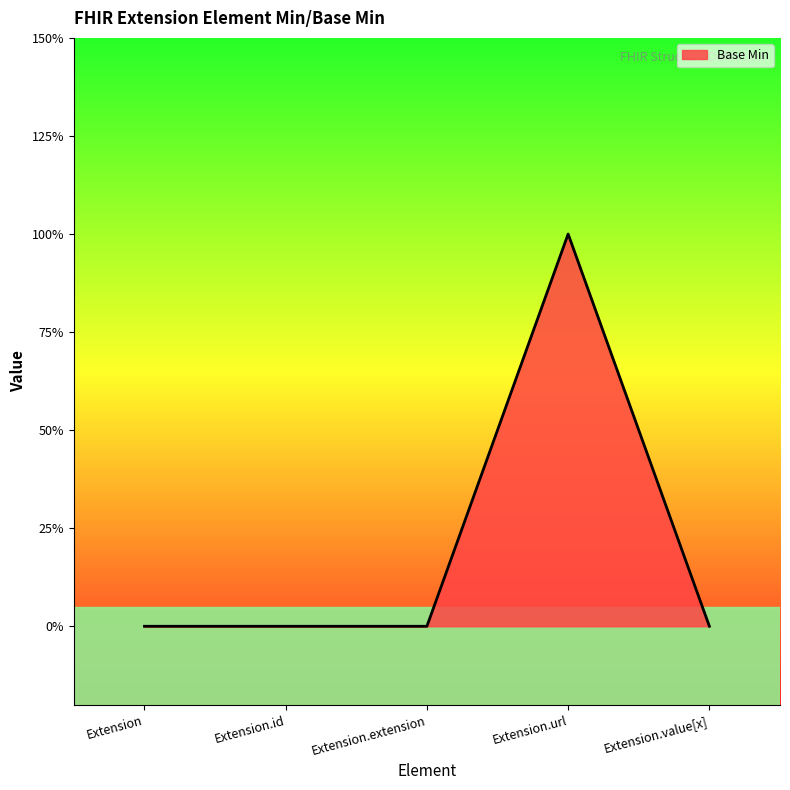

List the labels in order of value, largest first.

Extension.url, Extension, Extension.id, Extension.extension, Extension.value[x]